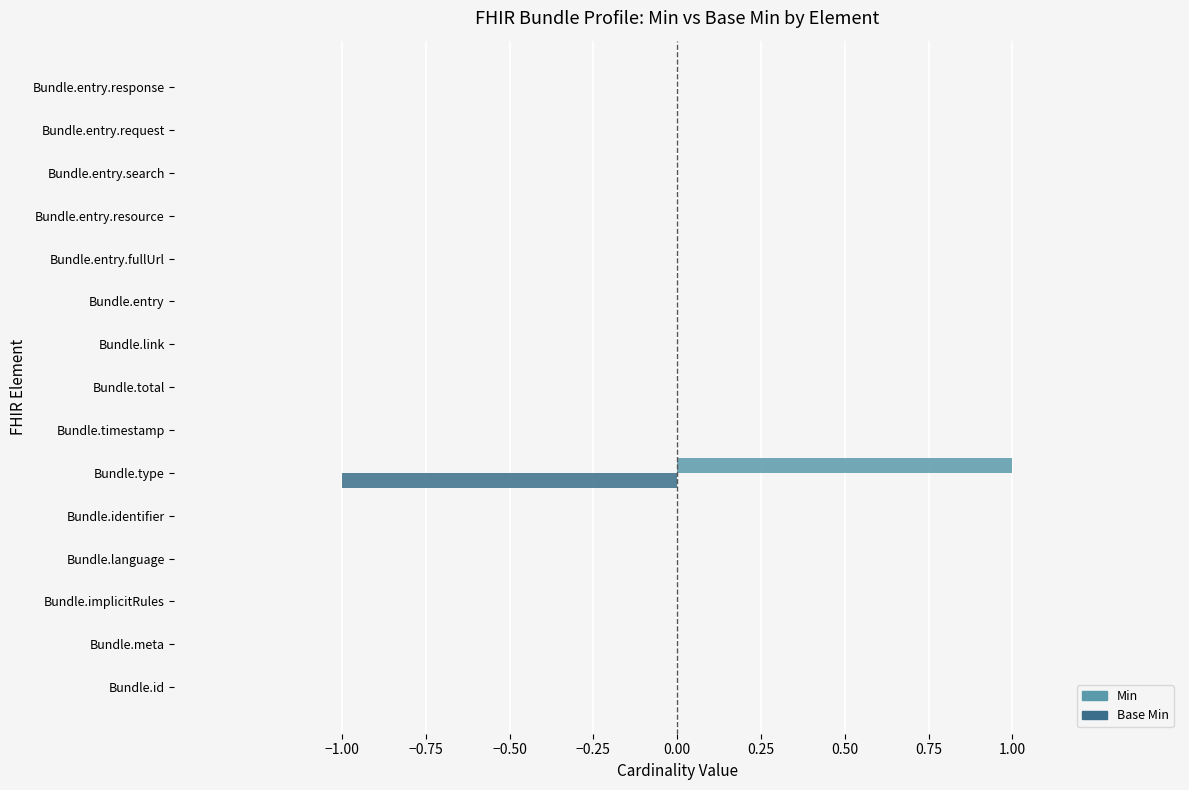

Which label corresponds to the largest value in the chart?

Bundle.type